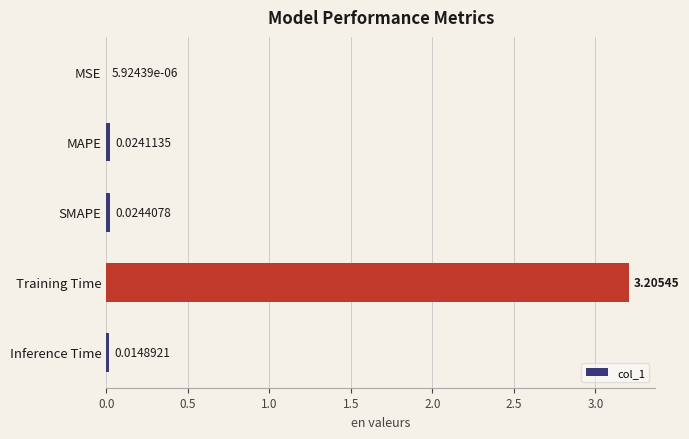

Where is the data nearest to the value 1?

SMAPE